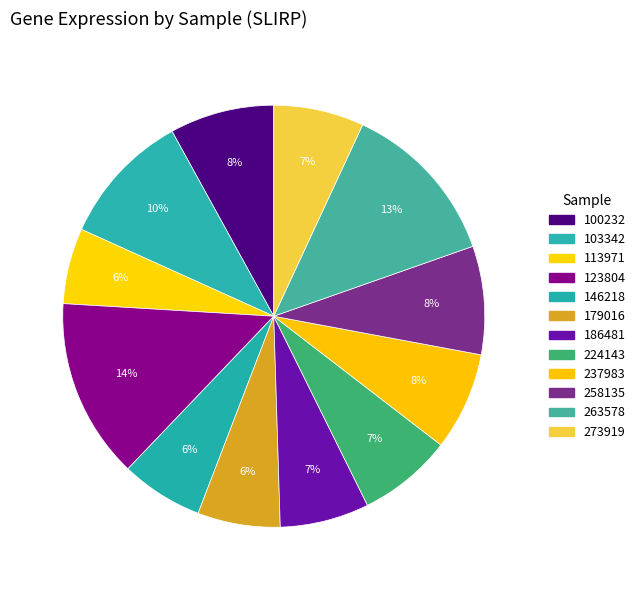

How many slices are in this pie chart?

12